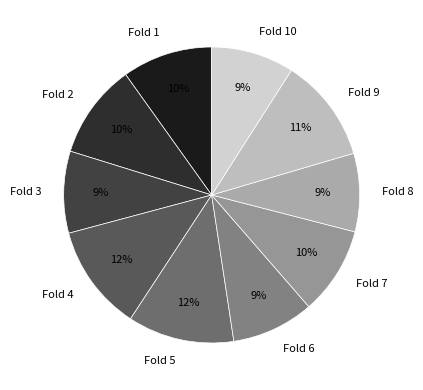

Count the number of slices in the pie.

10